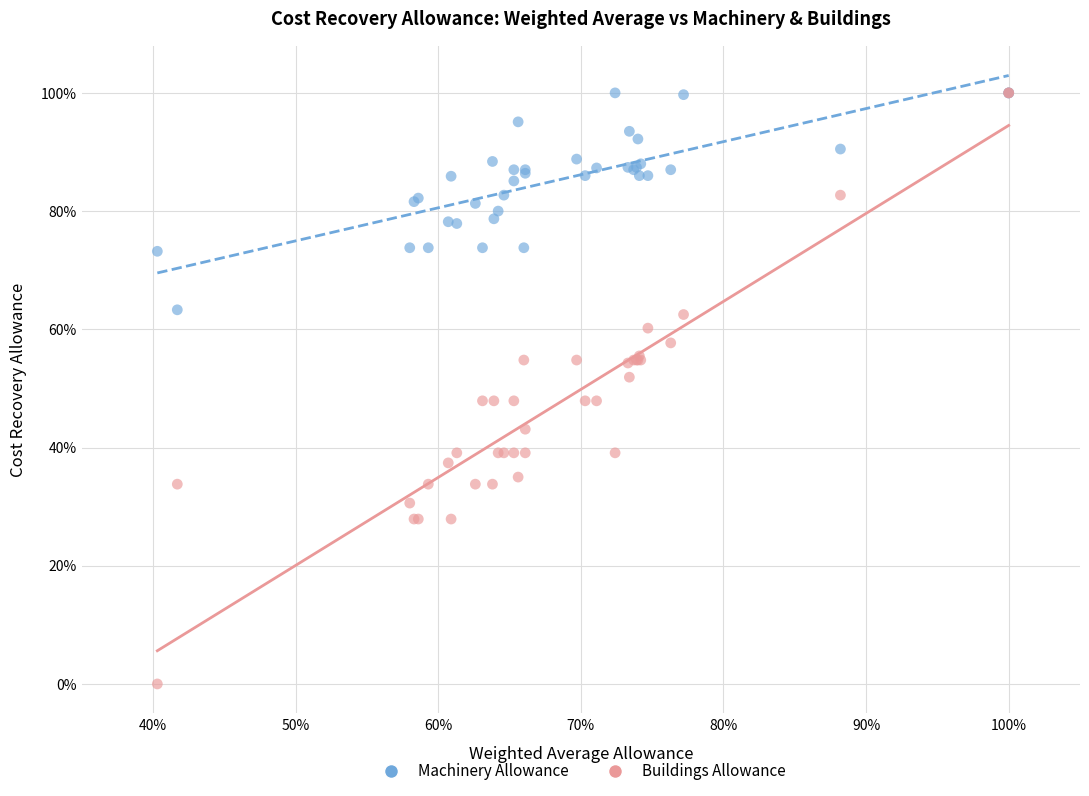

Which series contains the lowest Y value?

Buildings Allowance